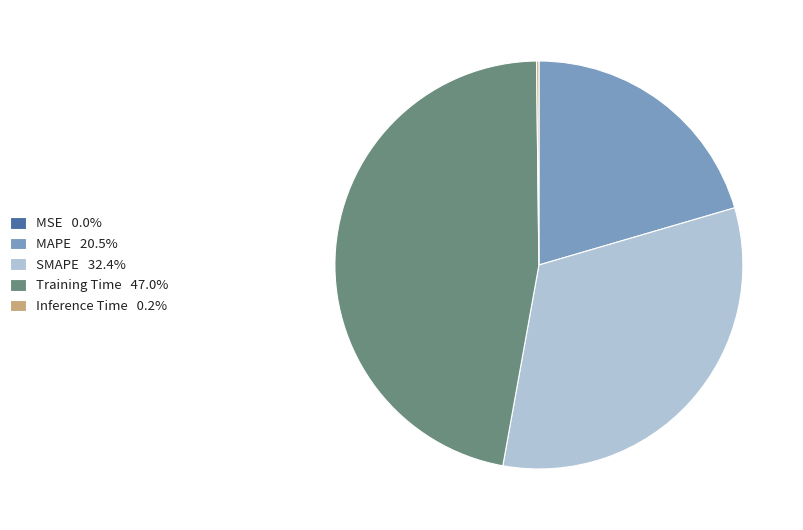

Does Training Time 47.0% represent more than half of the total?

No